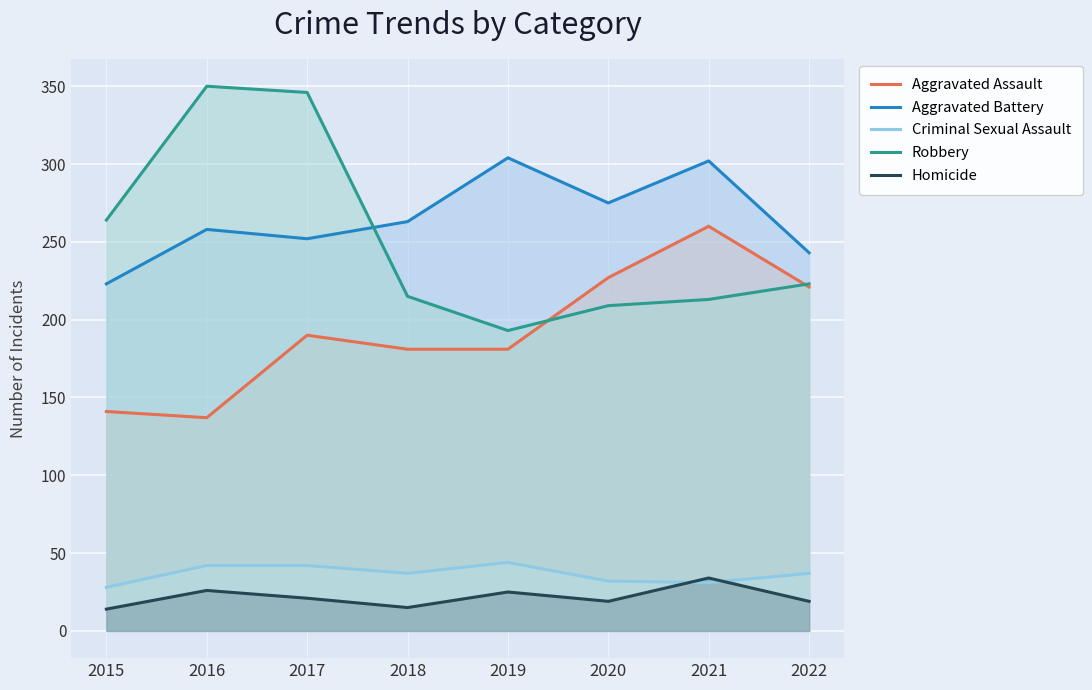

True or false: Aggravated Assault and Criminal Sexual Assault intersect in this chart.

False